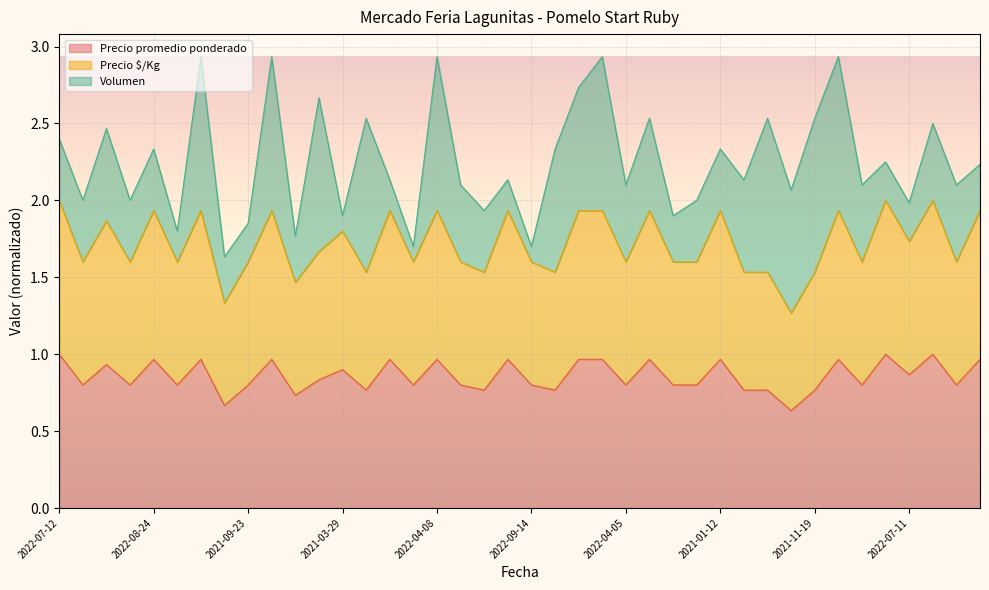

What is the sum of the Precio promedio ponderado values at 2022-07-11 and 2022-09-14?

1.7